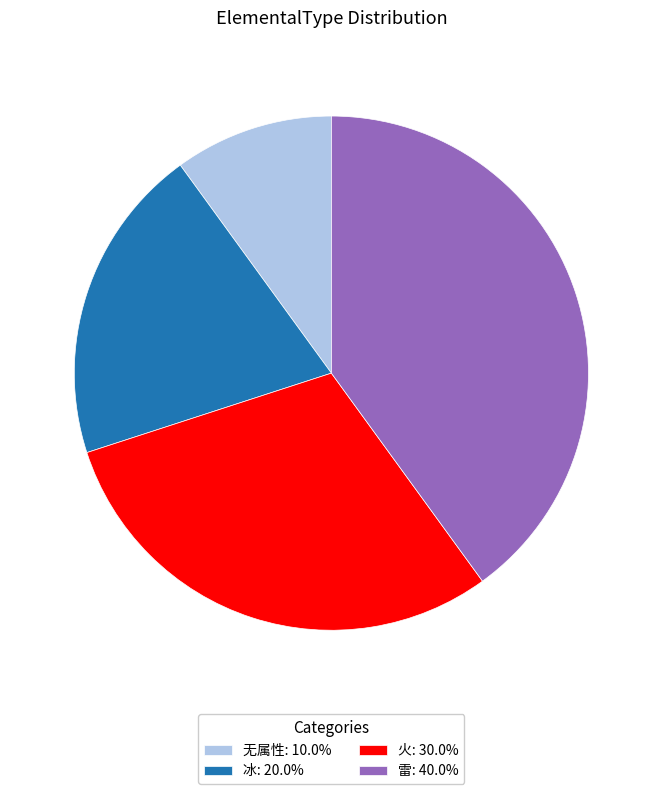

What is the ratio of the value at 雷: 40.0% to the value at 冰: 20.0%?

2.0